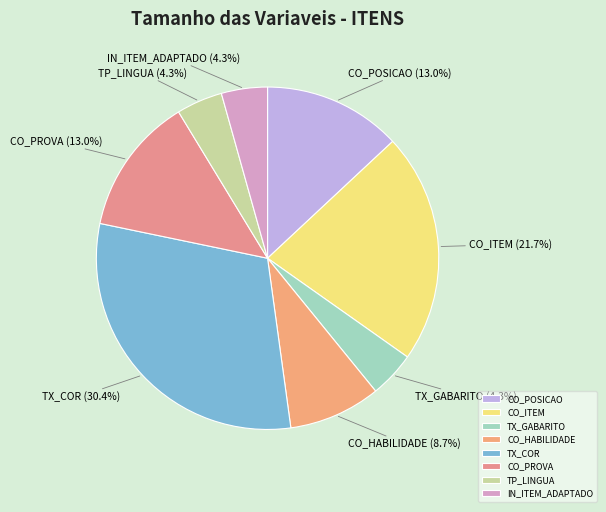

Does any single category account for the majority?

No